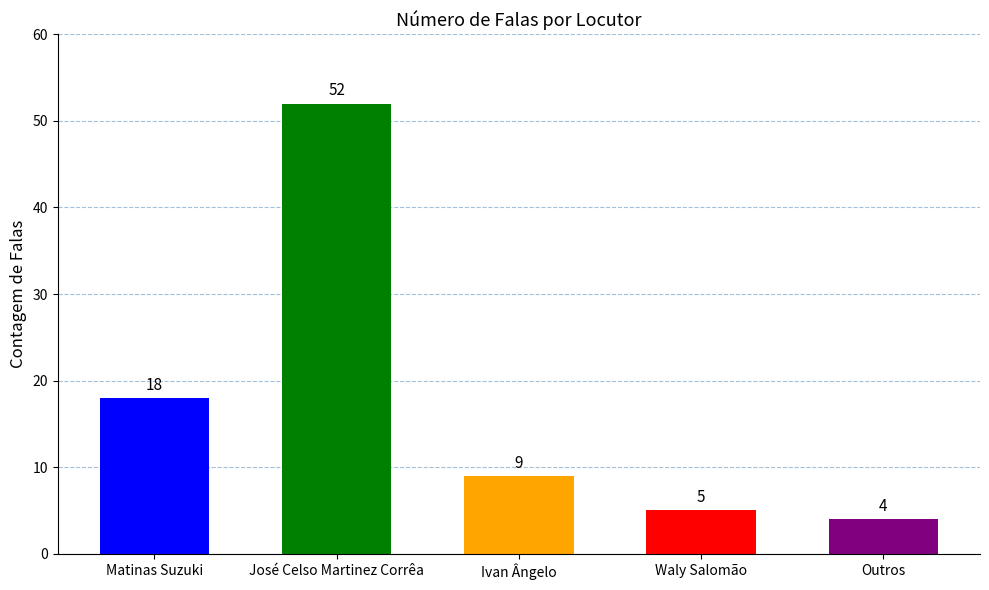

True or false: the data shows 9 at Ivan Ângelo.

True